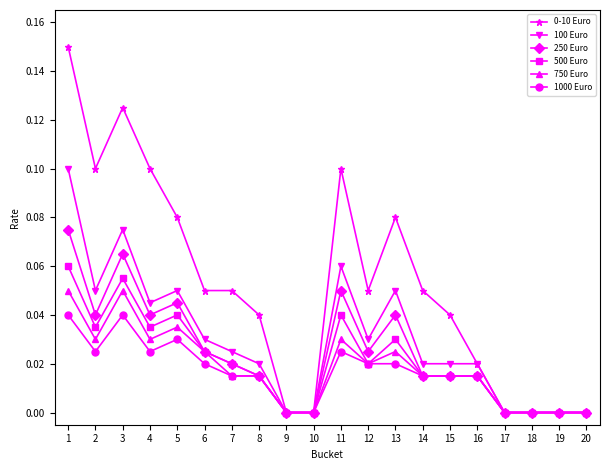

Where is the first local maximum for 100 Euro?

3